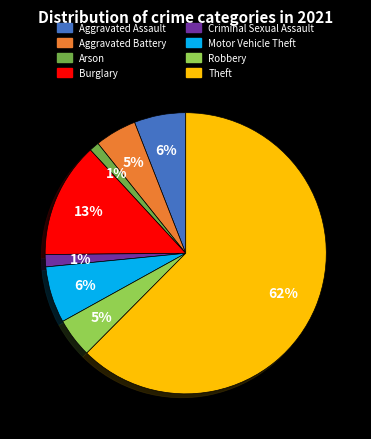

To the nearest percent, what percentage of the pie is Arson?

1%